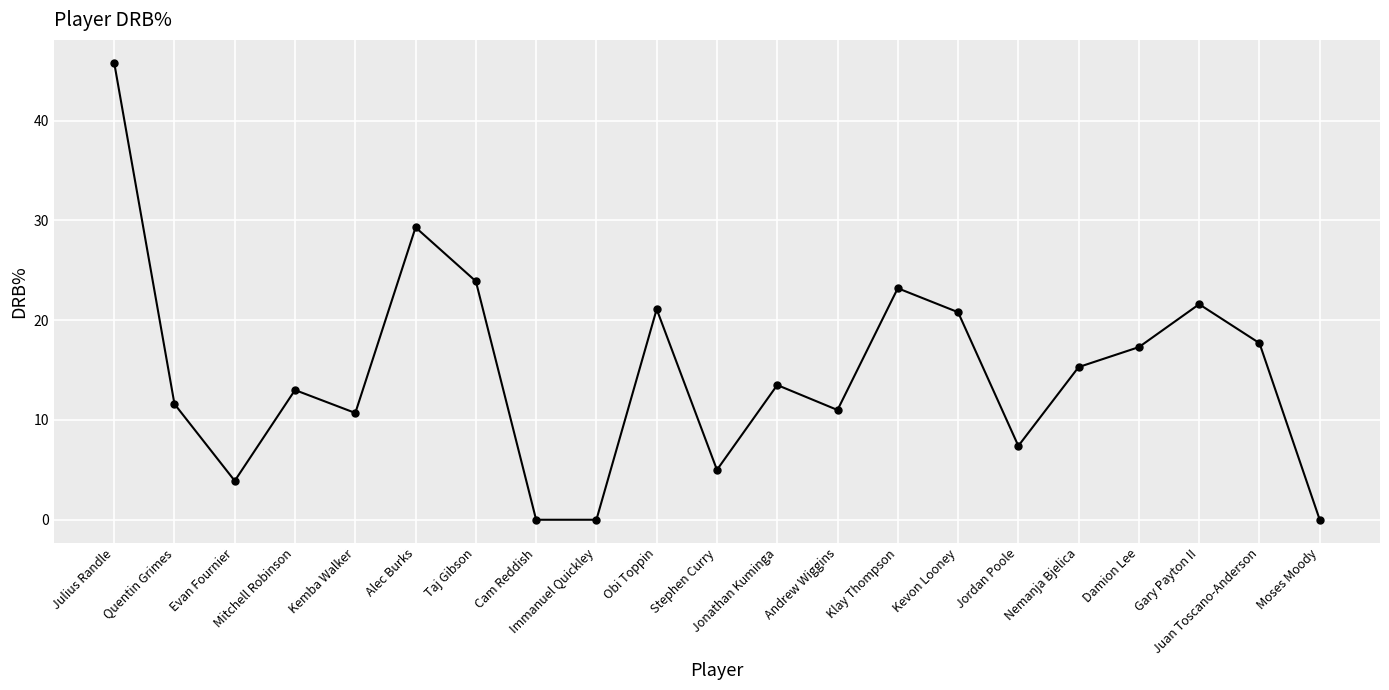

At which category does the data reach its first local peak?

Mitchell Robinson